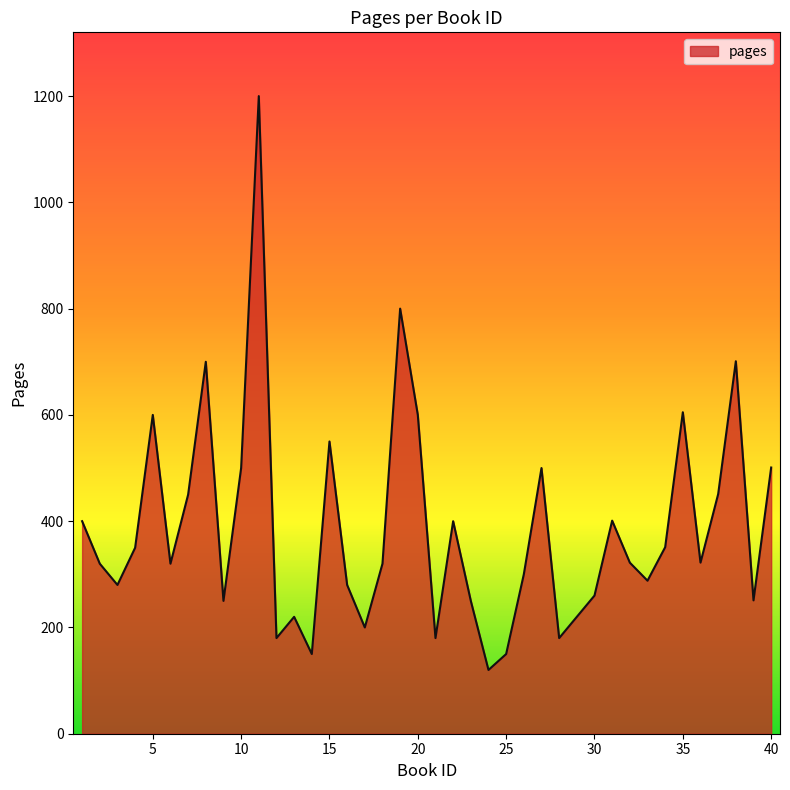

What is the sum of all values?

15423